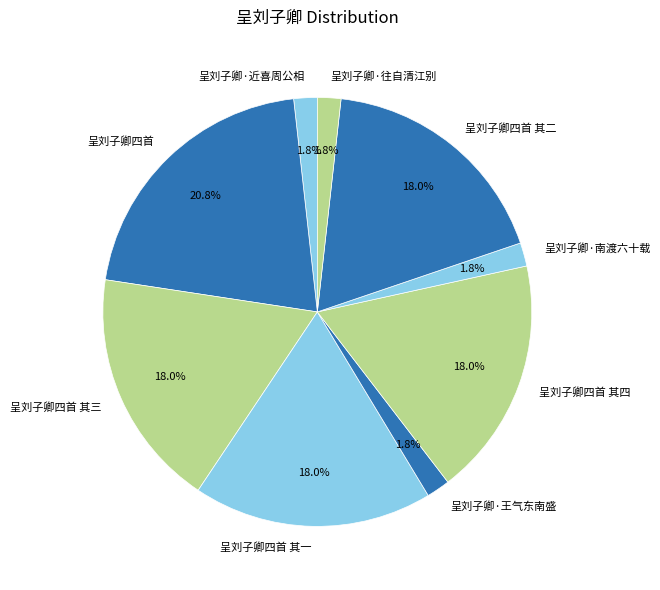

Combined, what portion of the pie is 呈刘子卿·往自清江别 and 呈刘子卿四首 其二?

19.8%